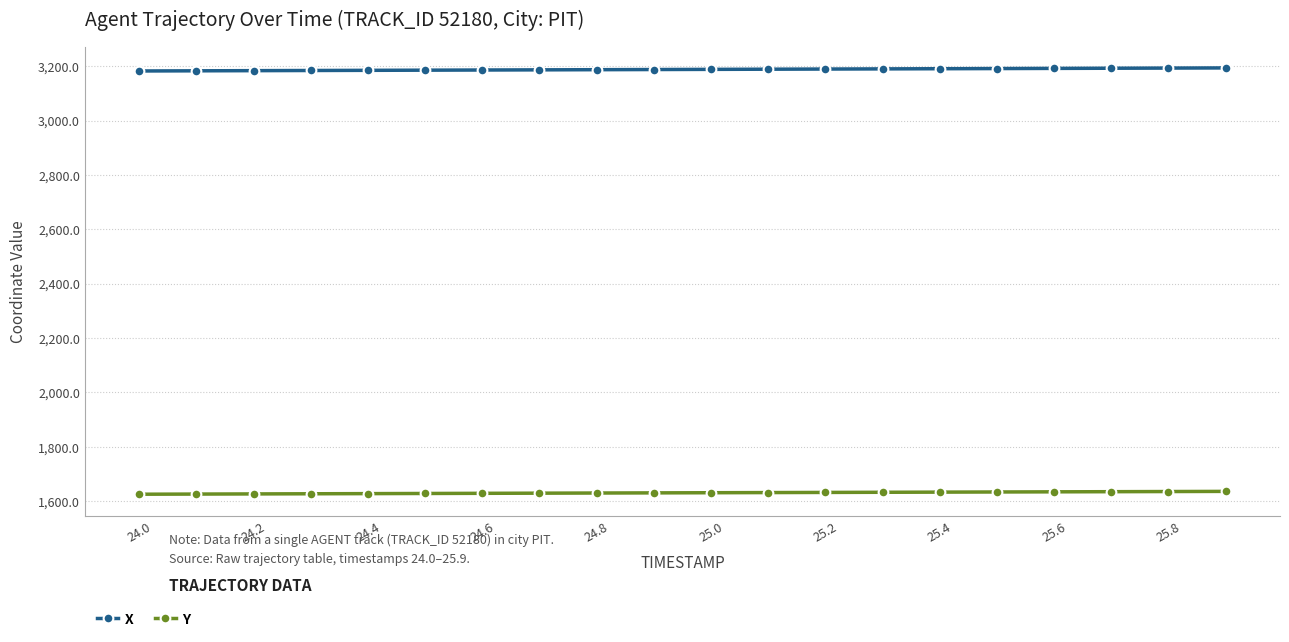

True or false: X and Y intersect in this chart.

False